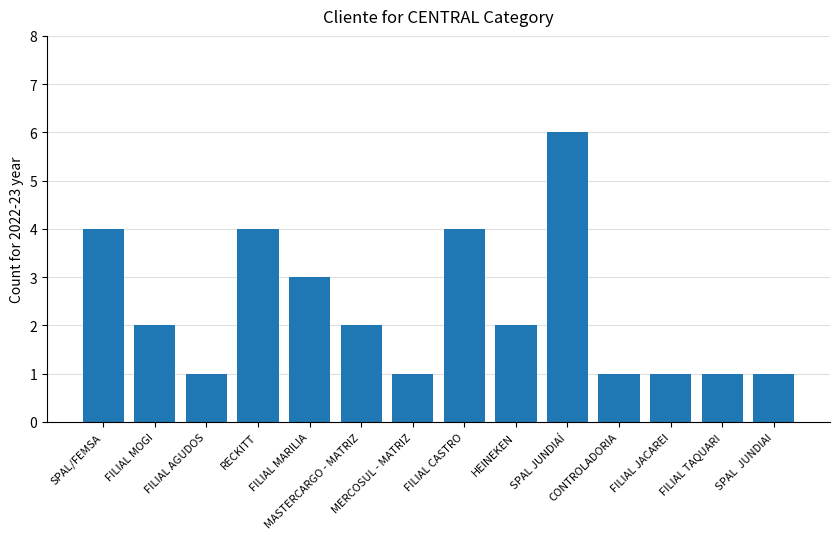

What is the label of the 9th bar from the left?

HEINEKEN